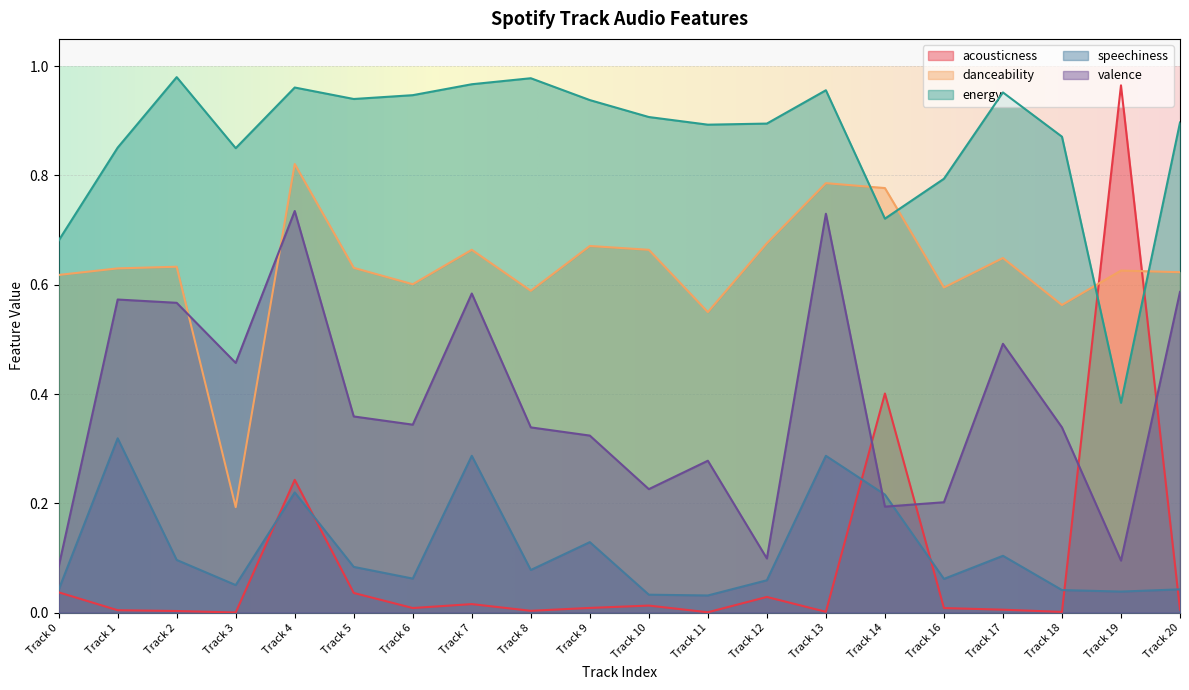

Which series has the widest spread of values?

acousticness